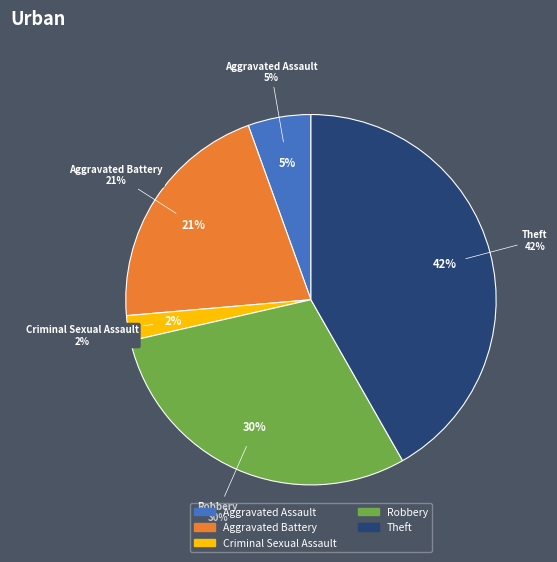

Is it true that Arson is 13% of the pie?

False